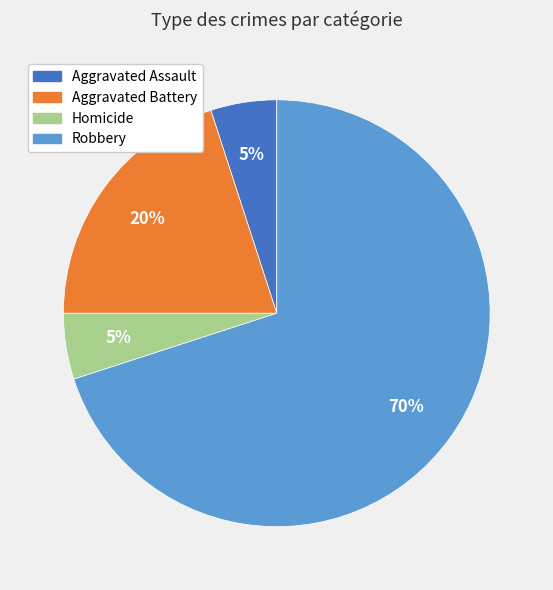

The Aggravated Assault slice represents 1% of the pie. True or false?

False